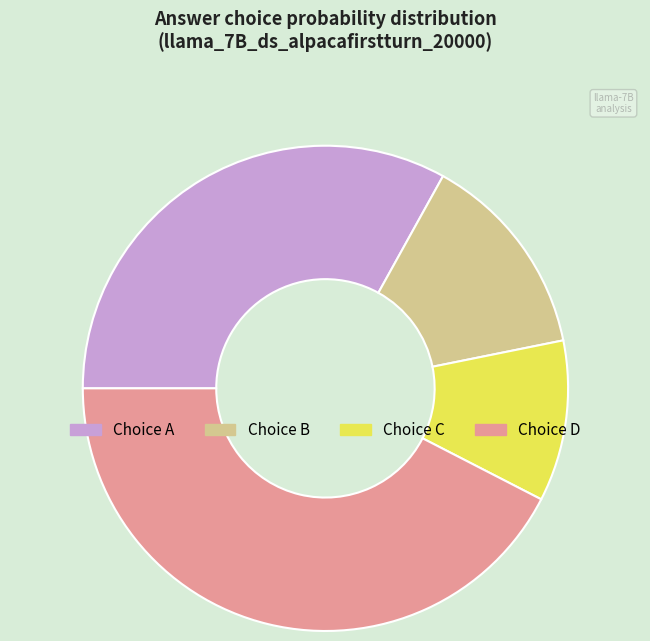

Count the number of slices in the pie.

4